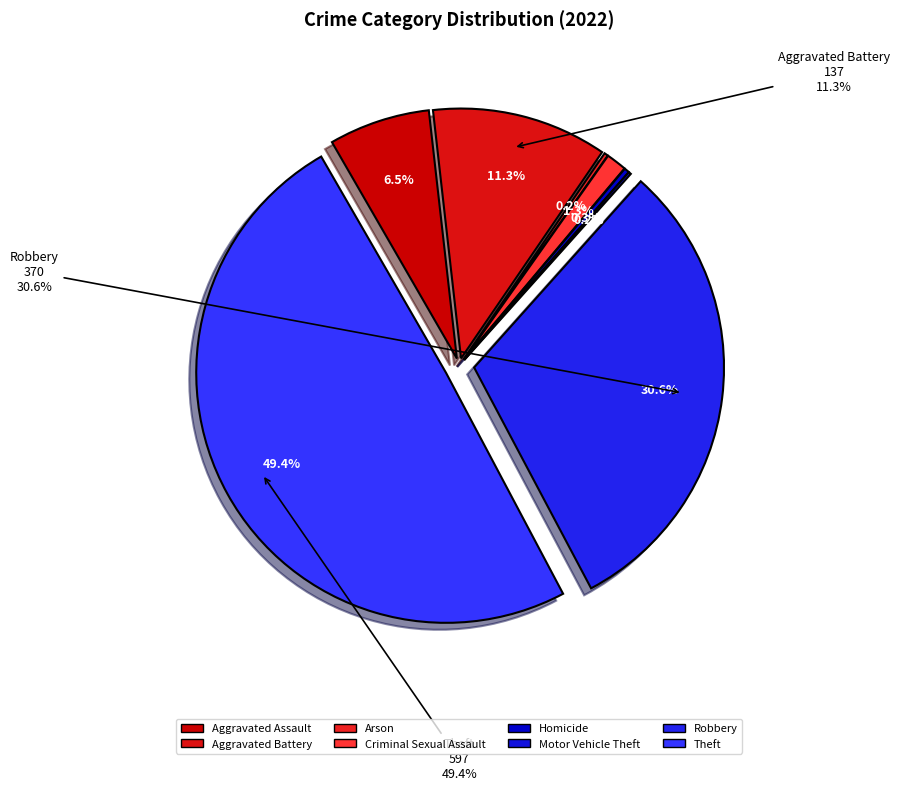

Which category has the biggest portion of the pie?

Theft